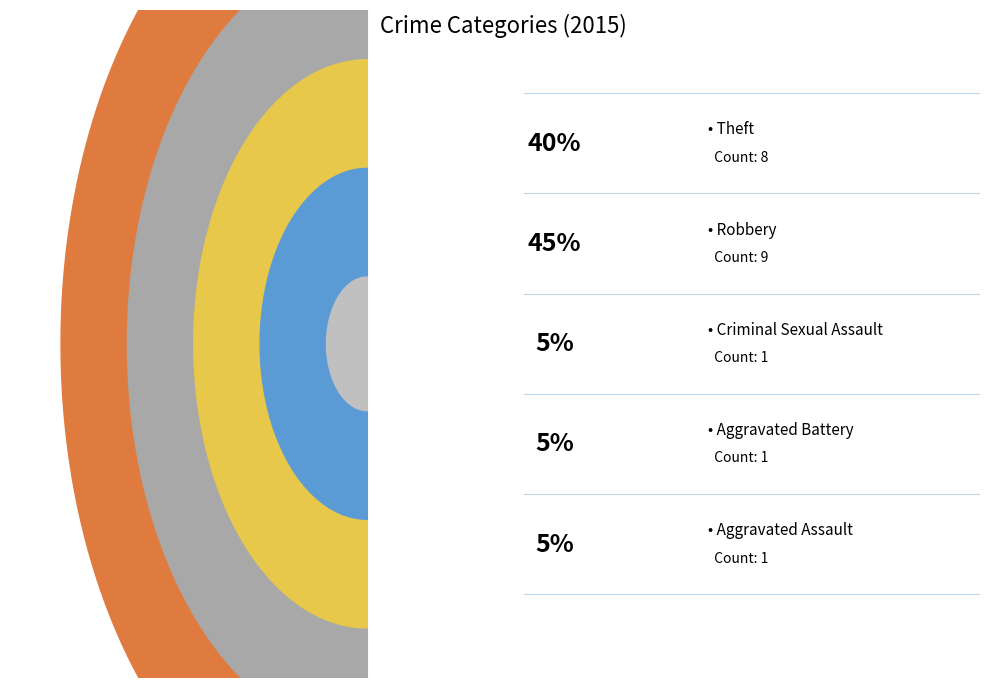

To the nearest percent, what portion does Aggravated Assault represent?

5%